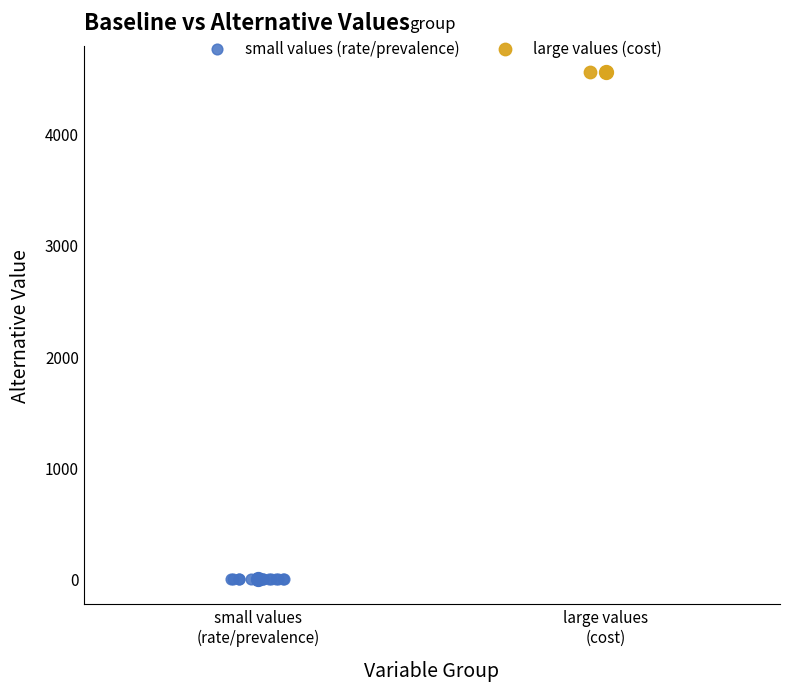

What are all the series names shown in the legend?

small values (rate/prevalence), large values (cost)